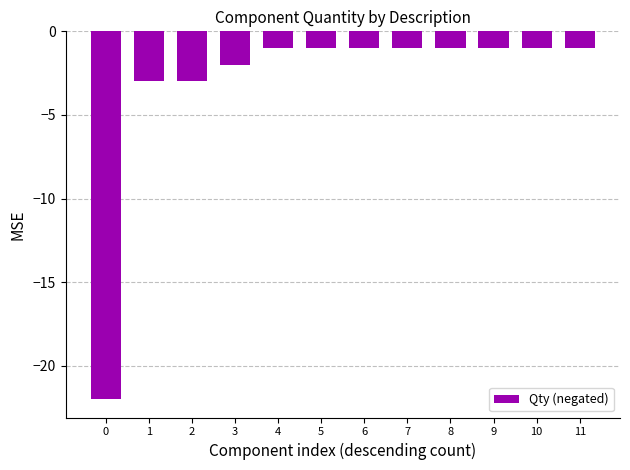

What is the sum of the values at 5 and 1?

-4